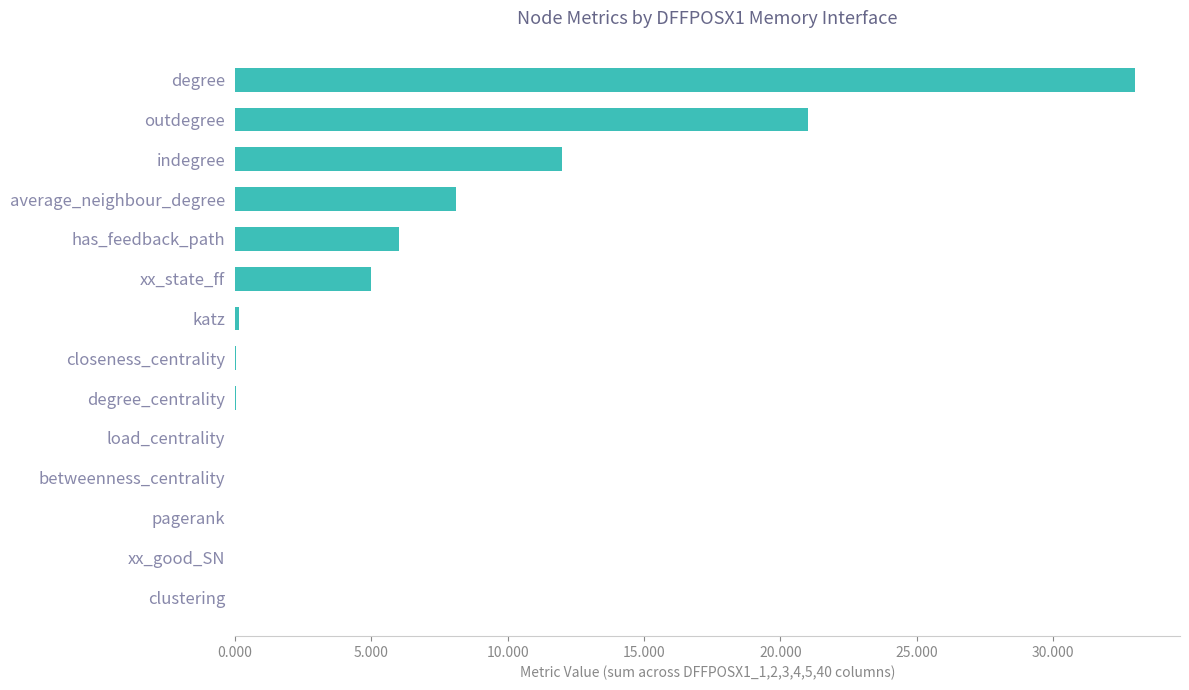

What is the greatest value displayed?

33.0